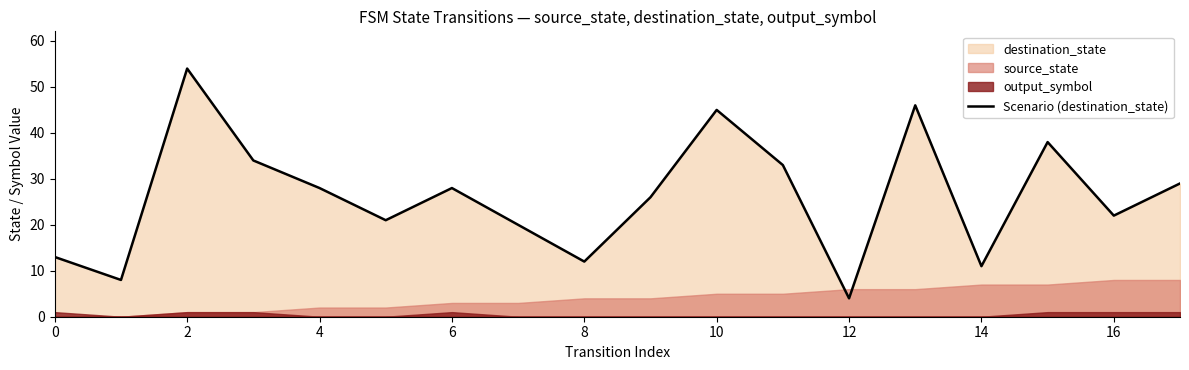

Reading right to left, list all the values displayed in this chart.

29	22	38	11	46	4	33	45	26	12	20	28	21	28	34	54	8	13